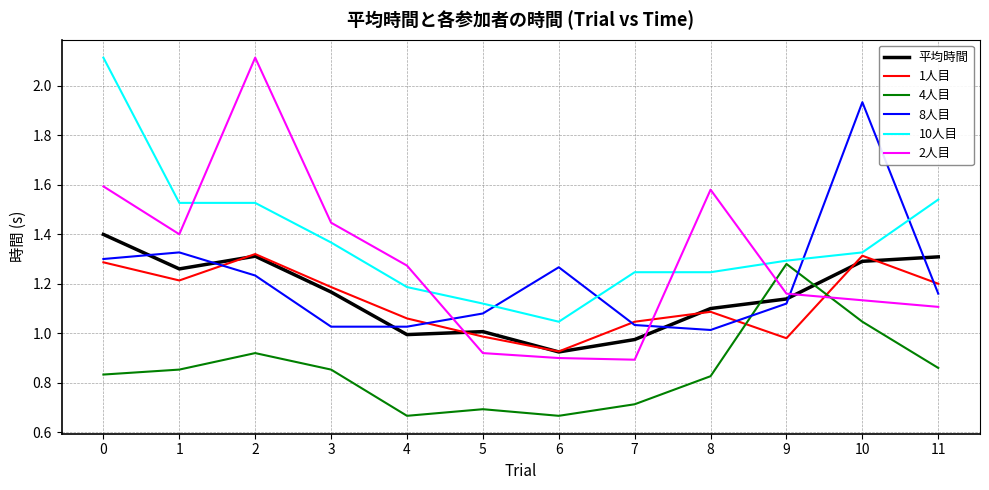

Which series ends up on top after the final intersection of 2人目 and 8人目?

8人目